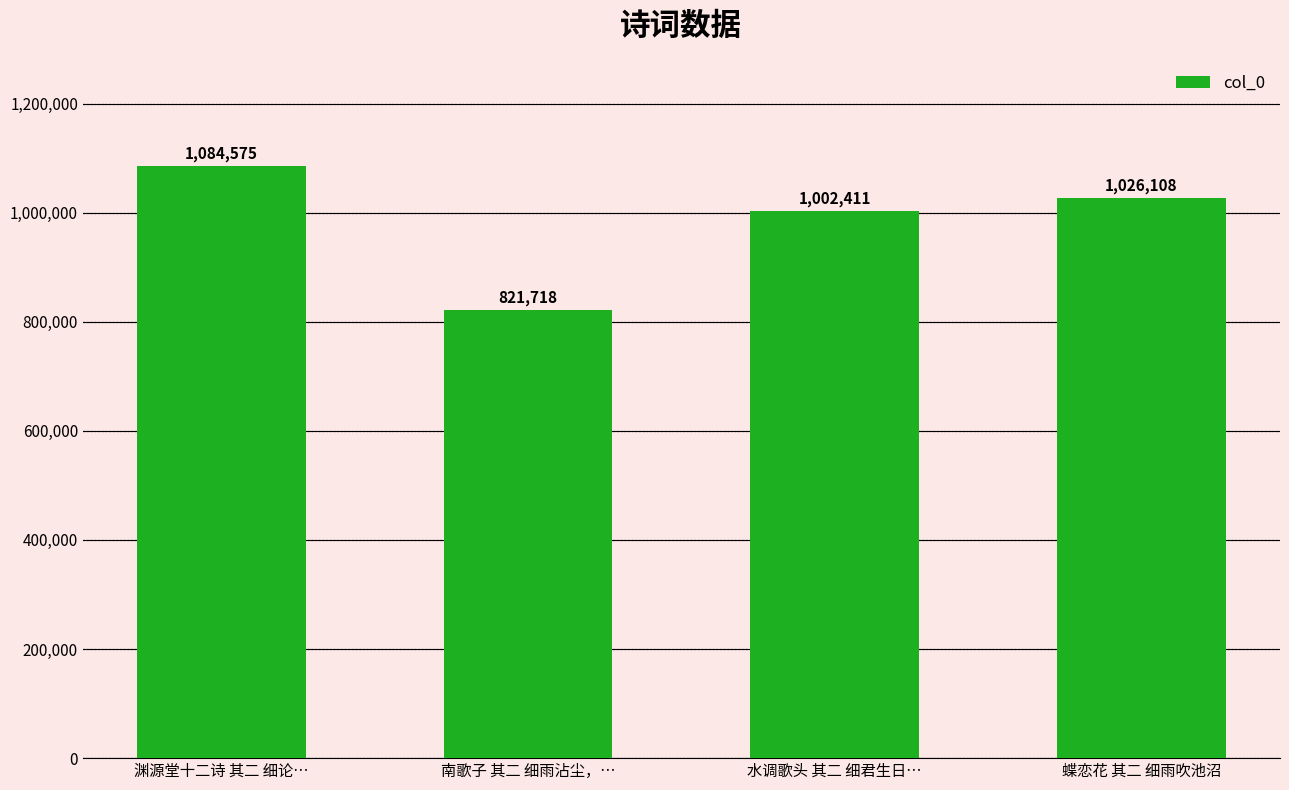

Rank the categories by value from highest to lowest.

渊源堂十二诗 其二 细论…, 蝶恋花 其二 细雨吹池沼, 水调歌头 其二 细君生日…, 南歌子 其二 细雨沾尘，…